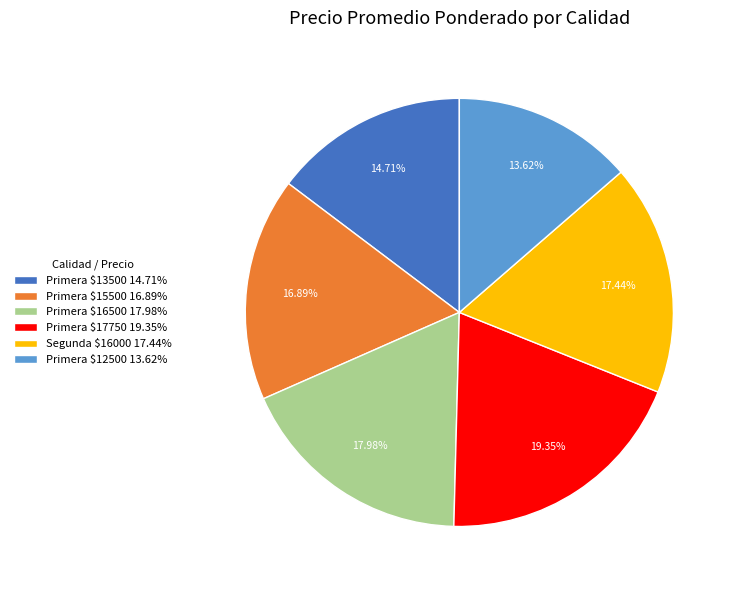

Is there a majority slice in this chart?

No